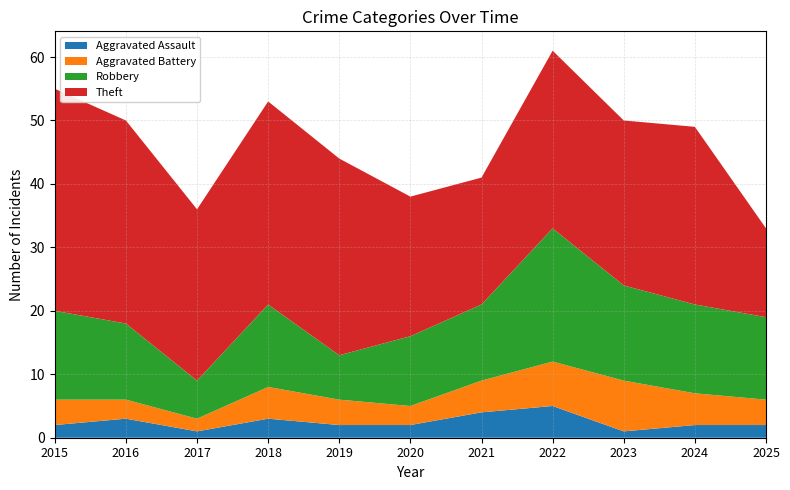

Reading left to right, extract all data points from this chart.

Aggravated Assault: 2	3	1	3	2	2	4	5	1	2	2
Aggravated Battery: 4	3	2	5	4	3	5	7	8	5	4
Robbery: 14	12	6	13	7	11	12	21	15	14	13
Theft: 35	32	27	32	31	22	20	28	26	28	14